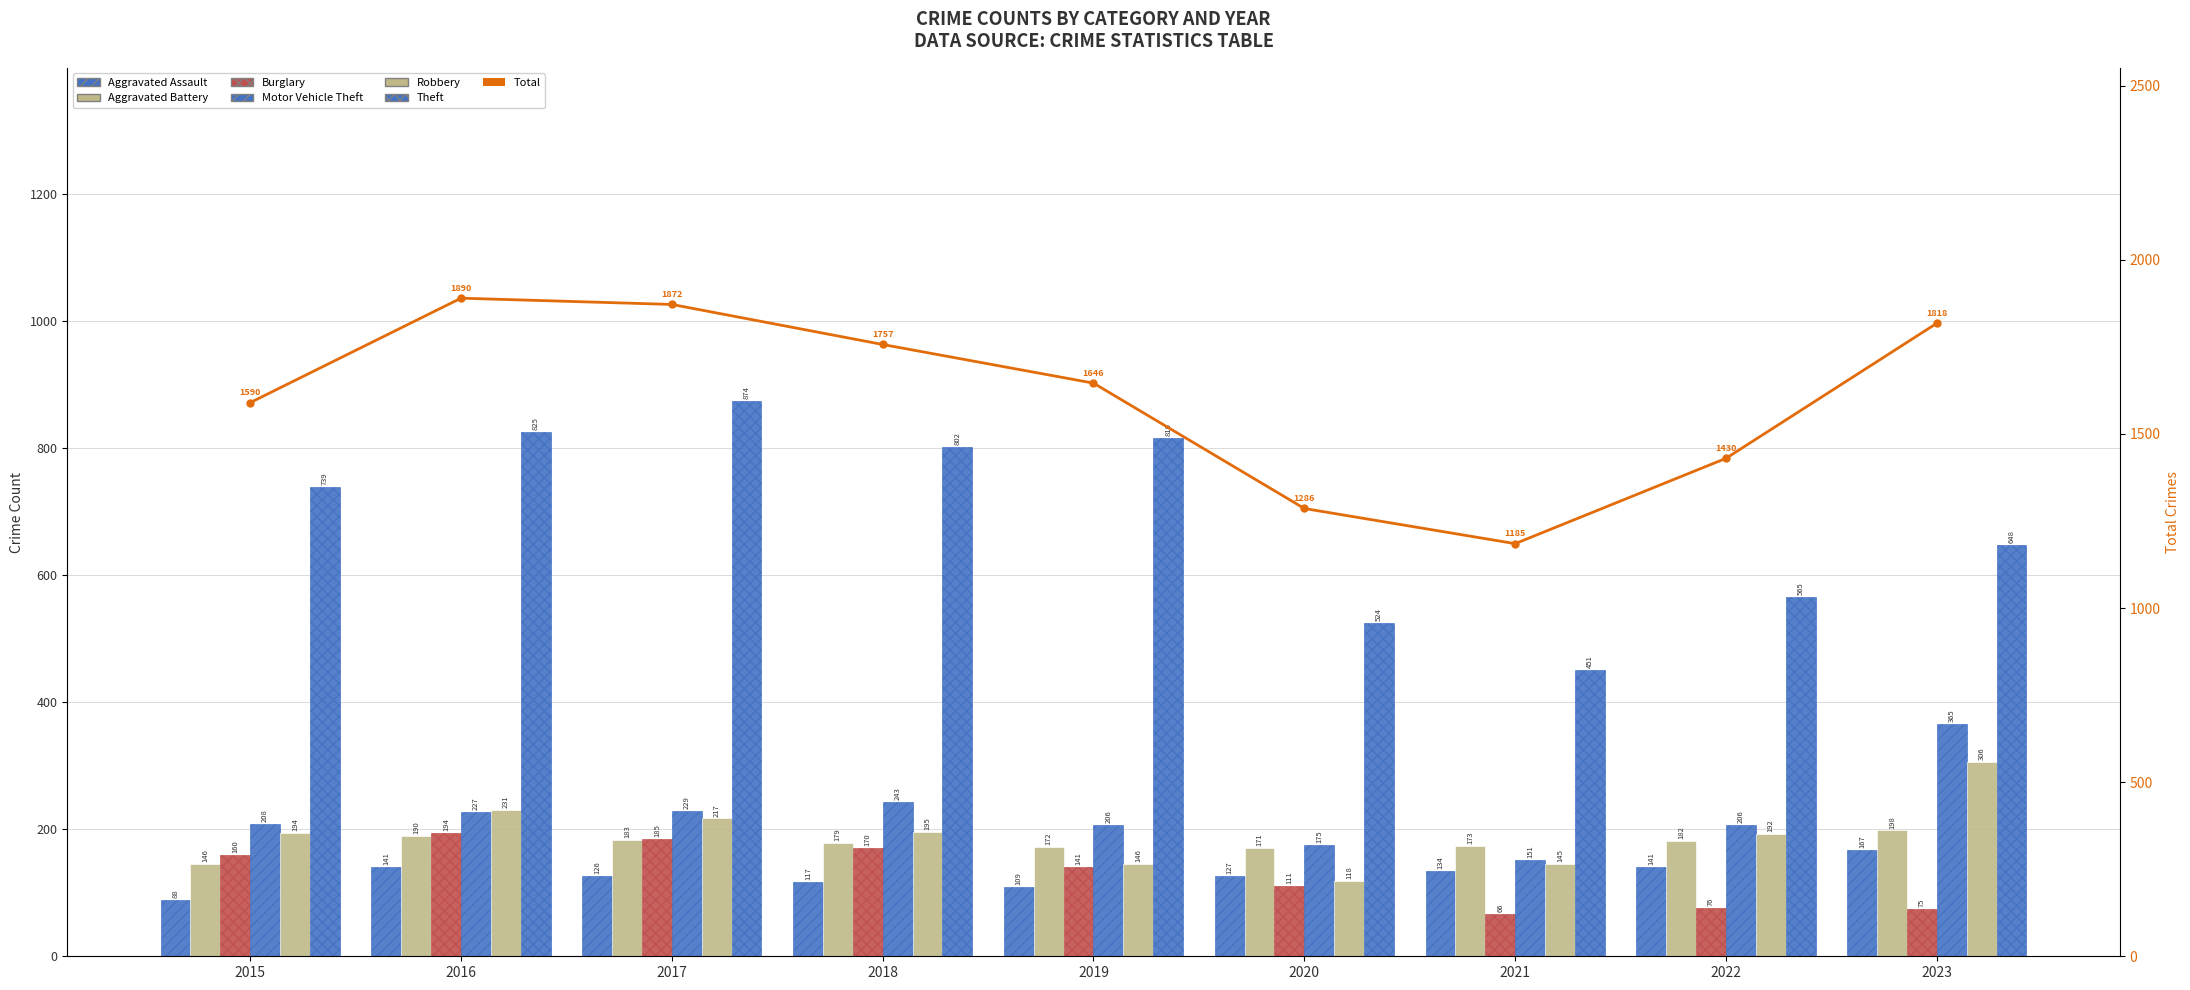

Rank the series at 2016 from highest to lowest value.

Theft, Robbery, Motor Vehicle Theft, Burglary, Aggravated Battery, Aggravated Assault